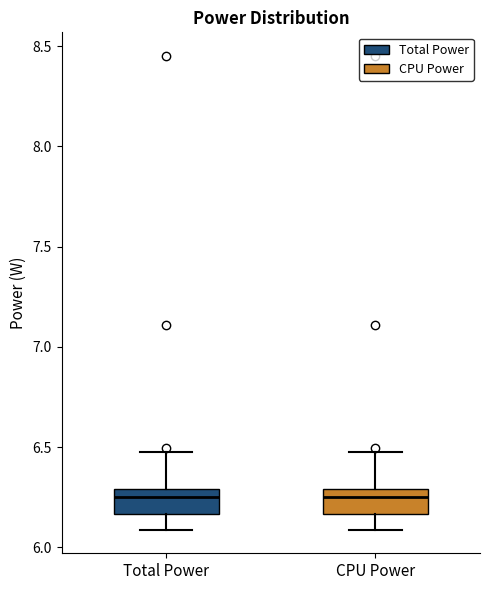

Reading left to right, read every box against the y-axis: the position of its median line, the range the box covers, and the ends of its whiskers. The values are not printed on the chart, so give them approximately, as read against the axis.

Total Power: median 6.25, box 6.15 to 6.30, whiskers 6.10 to 6.50
CPU Power: median 6.25, box 6.15 to 6.30, whiskers 6.10 to 6.50